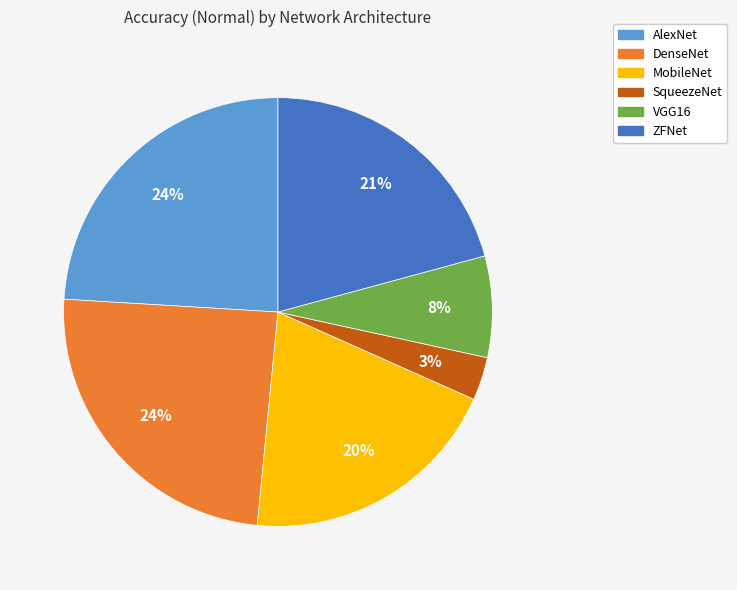

To the nearest percent, what is the combined percentage of ZFNet and SqueezeNet?

24%